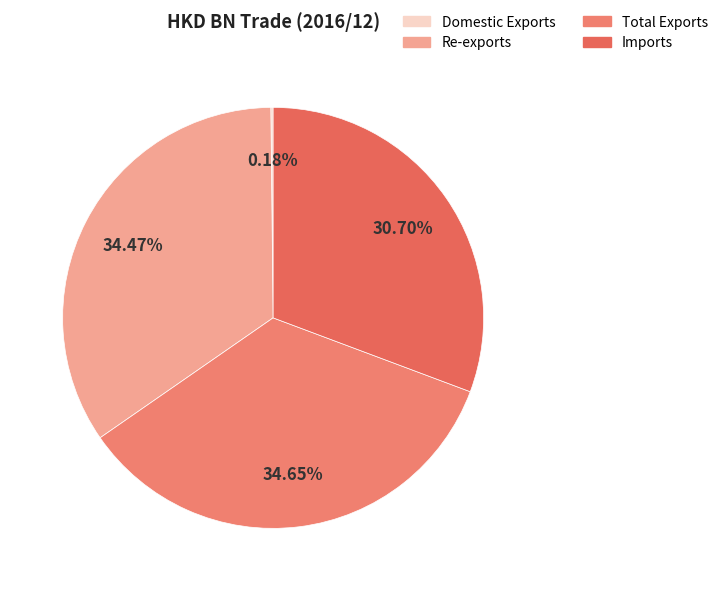

To the nearest percent, what is the difference between the Domestic Exports and Total Exports slice percentages?

34%